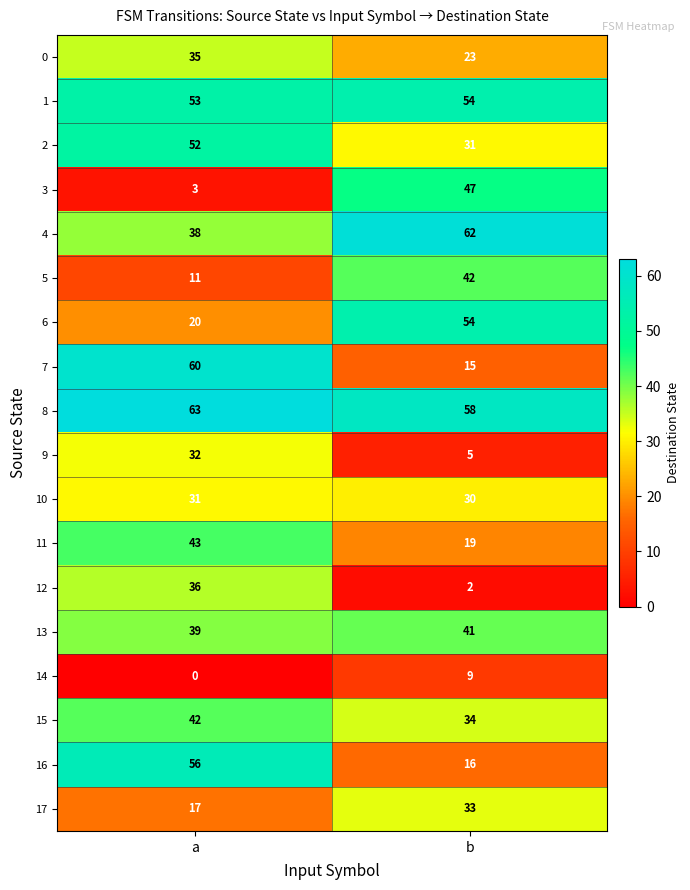

What is the maximum value shown in the chart?

63